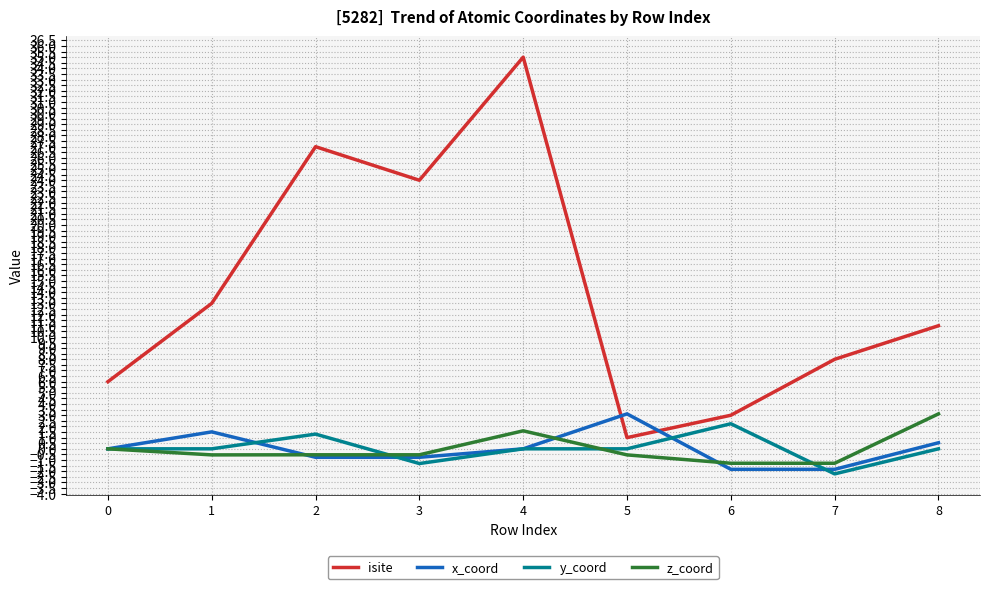

How many times do x_coord and isite cross each other?

2